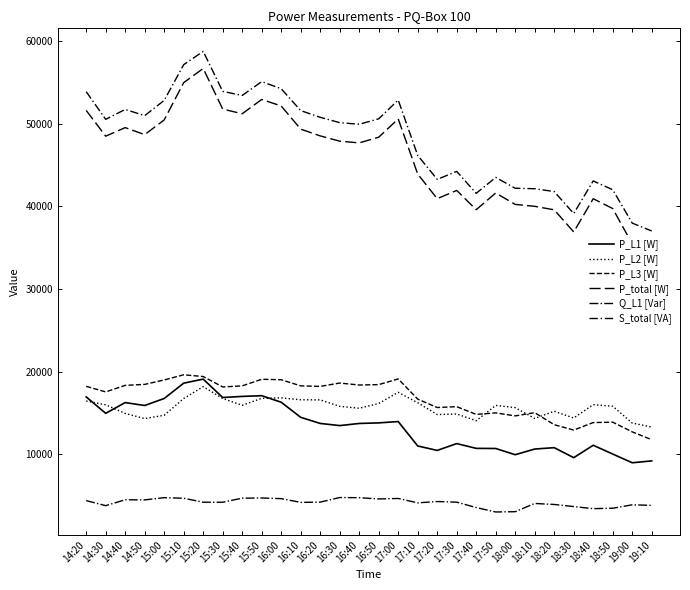

Rank the categories by P_L1 [W] value from lowest to highest.

19:00, 19:10, 18:30, 18:00, 18:50, 17:20, 18:10, 17:50, 17:40, 18:20, 17:10, 18:40, 17:30, 16:30, 16:40, 16:20, 16:50, 17:00, 16:10, 14:30, 14:50, 14:40, 16:00, 15:00, 15:30, 14:20, 15:40, 15:50, 15:10, 15:20